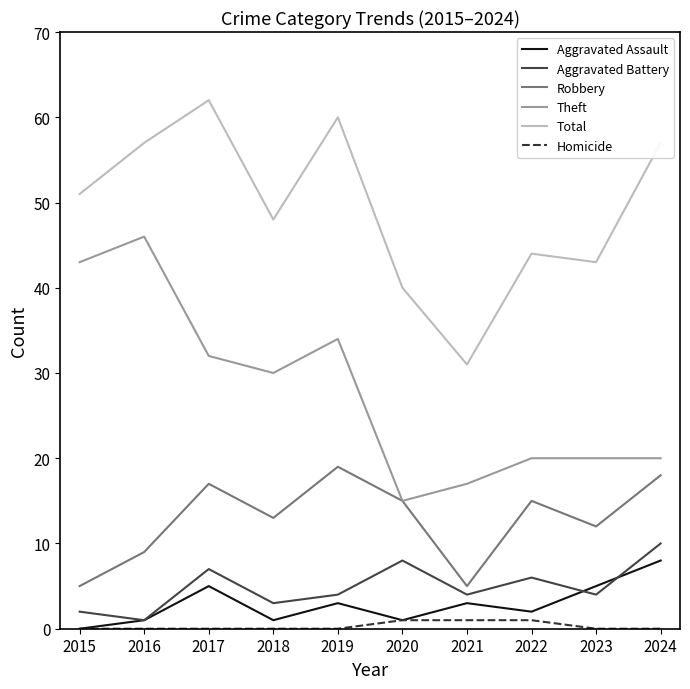

True or false: Aggravated Assault and Aggravated Battery intersect in this chart.

True